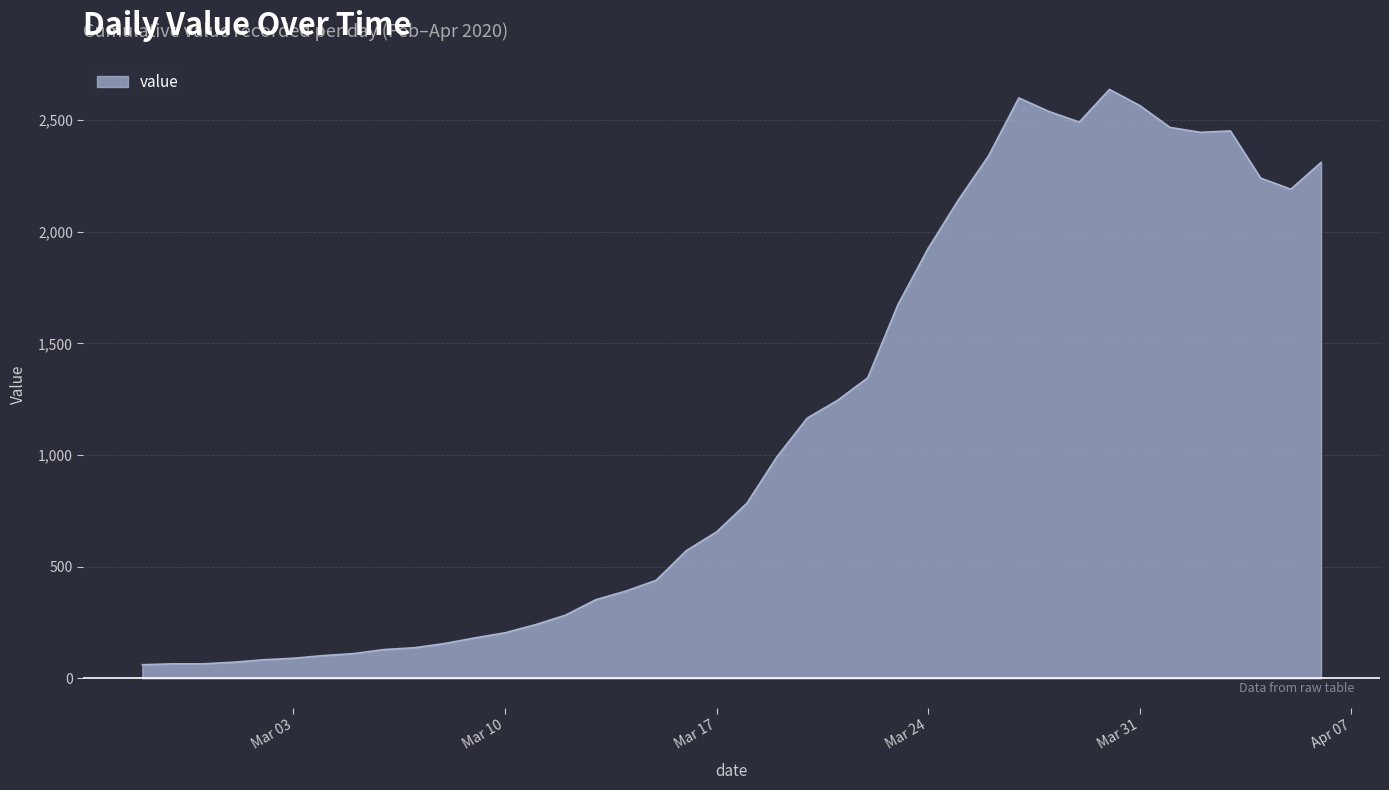

What is the greatest value displayed?

2638